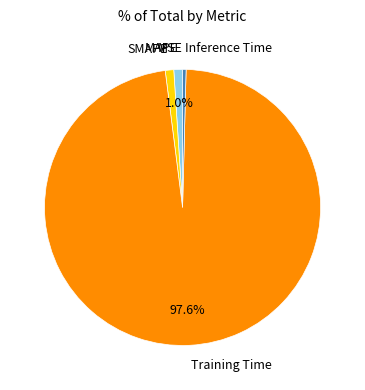

What portion of the pie excludes MAPE?

99.0%